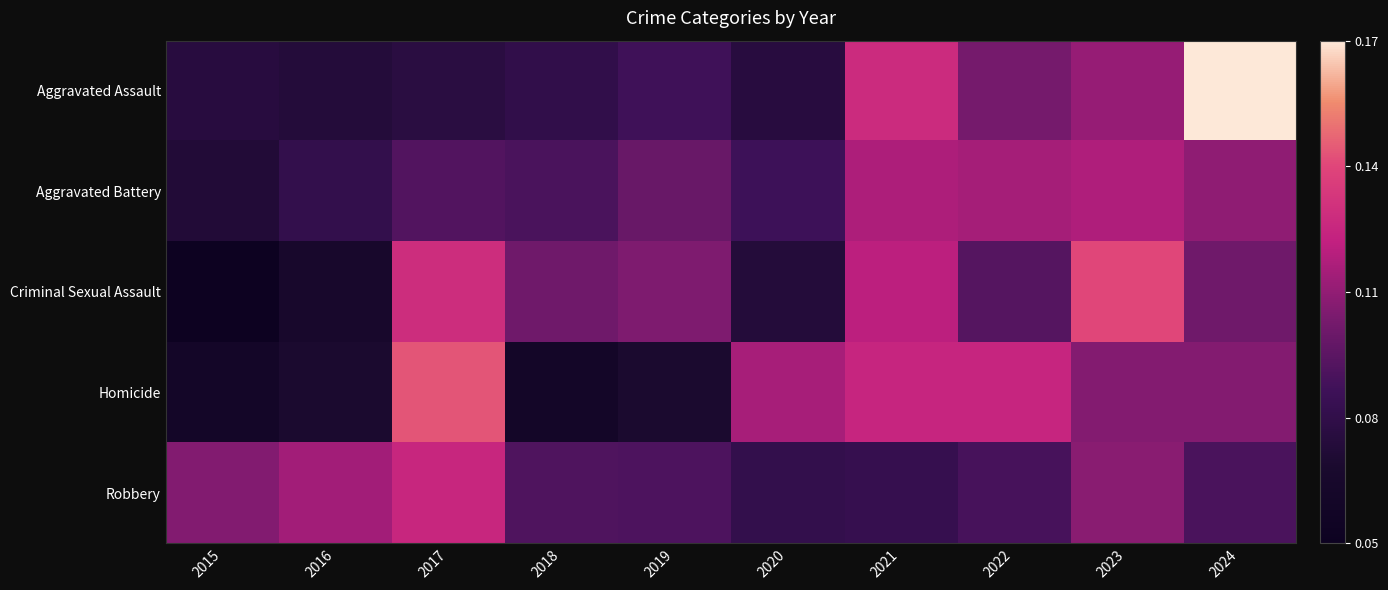

Reading right to left, what are all the values shown in this chart?

Aggravated Assault: 2024=0.2	2023=0.1	2022=0.1	2021=0.1	2020=0.1	2019=0.1	2018=0.1	2017=0.1	2016=0.1	2015=0.1
Aggravated Battery: 2024=0.1	2023=0.1	2022=0.1	2021=0.1	2020=0.1	2019=0.1	2018=0.1	2017=0.1	2016=0.1	2015=0.1
Criminal Sexual Assault: 2024=0.1	2023=0.1	2022=0.1	2021=0.1	2020=0.1	2019=0.1	2018=0.1	2017=0.1	2016=0.1	2015=0.1
Homicide: 2024=0.1	2023=0.1	2022=0.1	2021=0.1	2020=0.1	2019=0.1	2018=0.1	2017=0.1	2016=0.1	2015=0.1
Robbery: 2024=0.1	2023=0.1	2022=0.1	2021=0.1	2020=0.1	2019=0.1	2018=0.1	2017=0.1	2016=0.1	2015=0.1